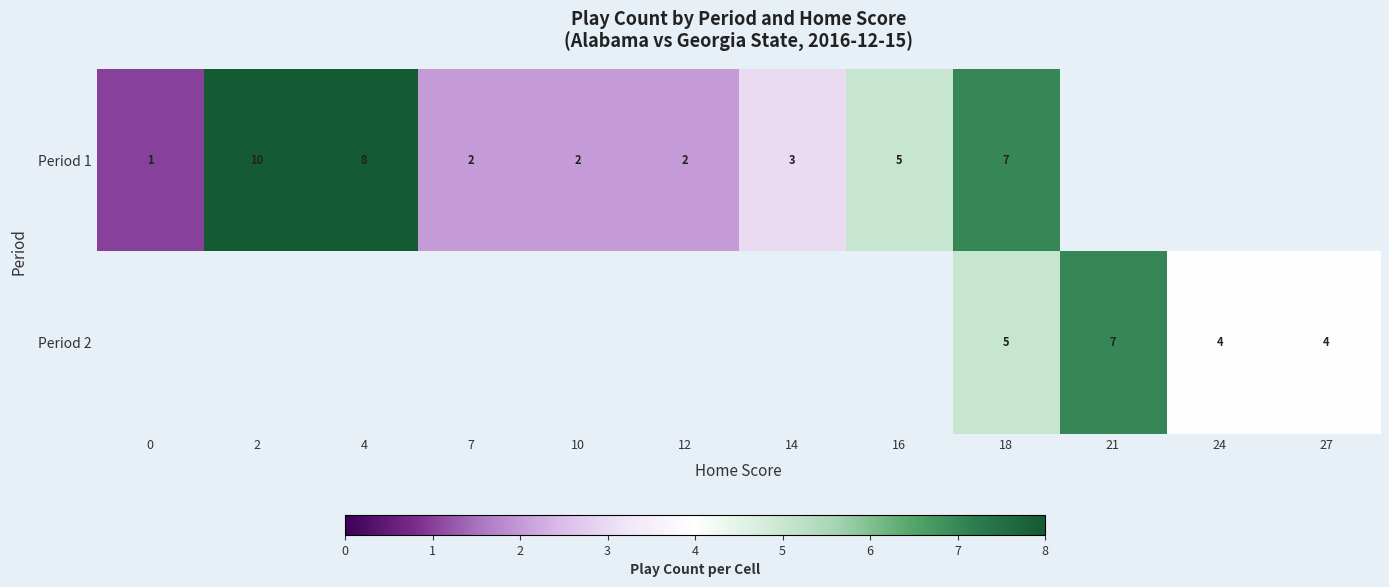

What is the maximum value shown in the chart?

10.0